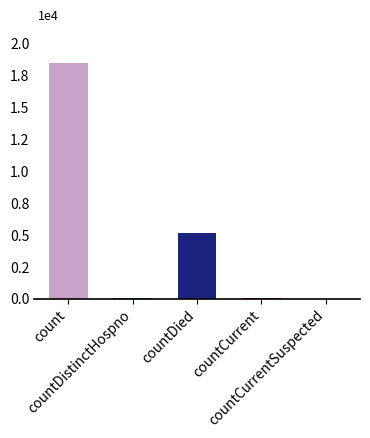

What is the average value?

4723